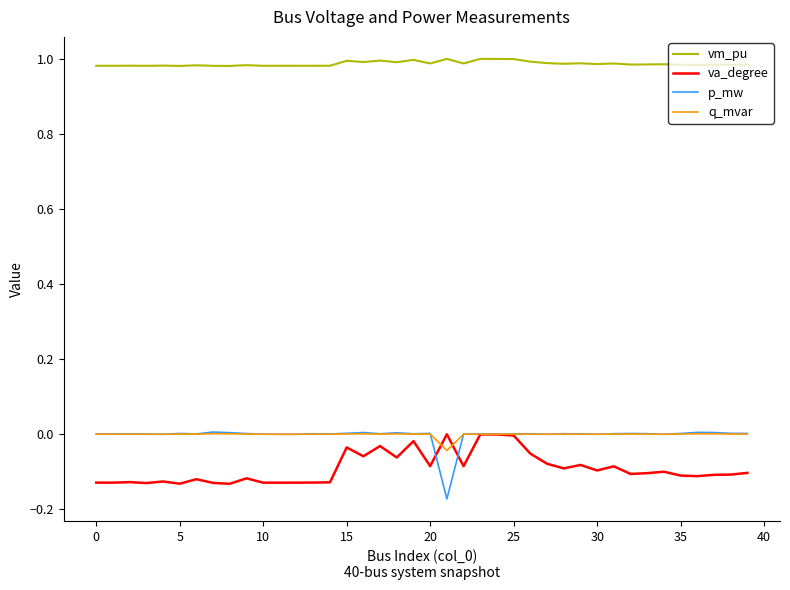

True or false: p_mw and vm_pu cross at least once.

False